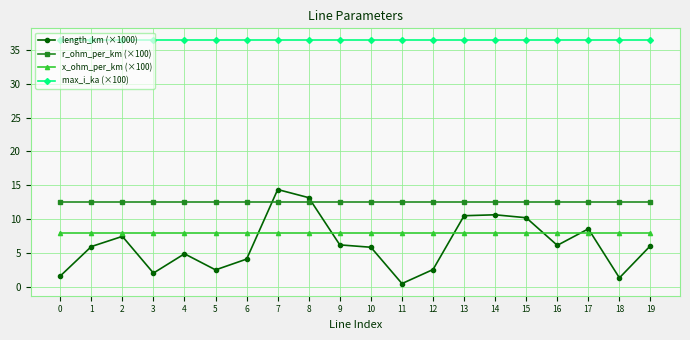

True or false: max_i_ka (×100) and x_ohm_per_km (×100) intersect in this chart.

False